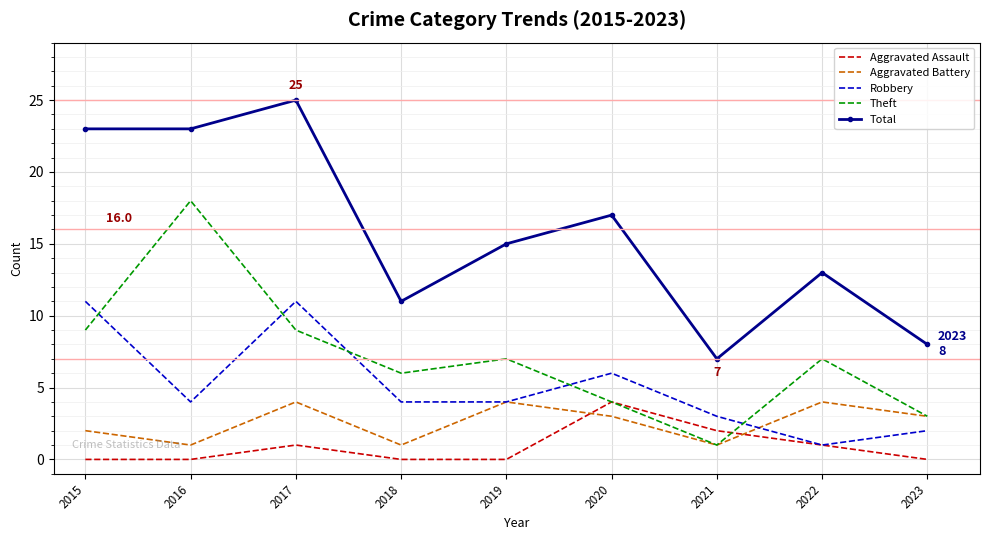

True or false: Aggravated Assault has a value of 0 at 2019.

True